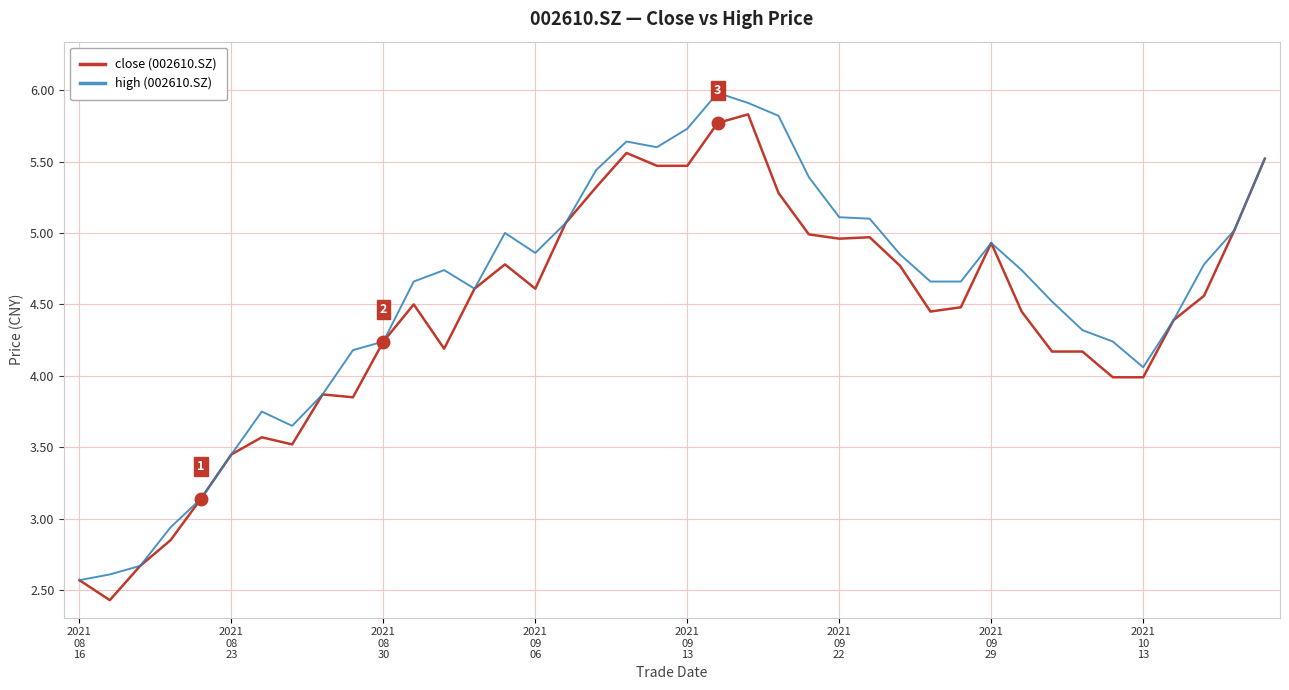

True or false: high (002610.SZ) has more than 0 interior local peaks.

True